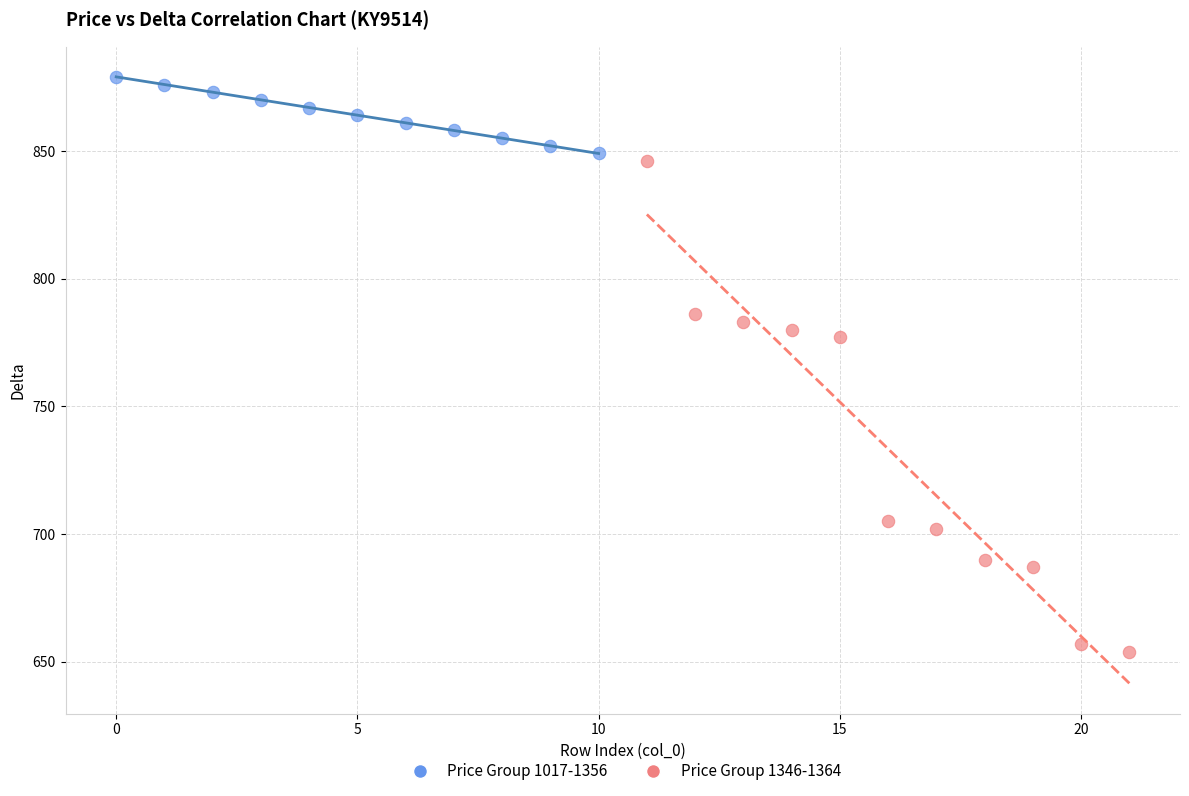

Which series has the widest spread of Y values?

Price Group 1346-1364